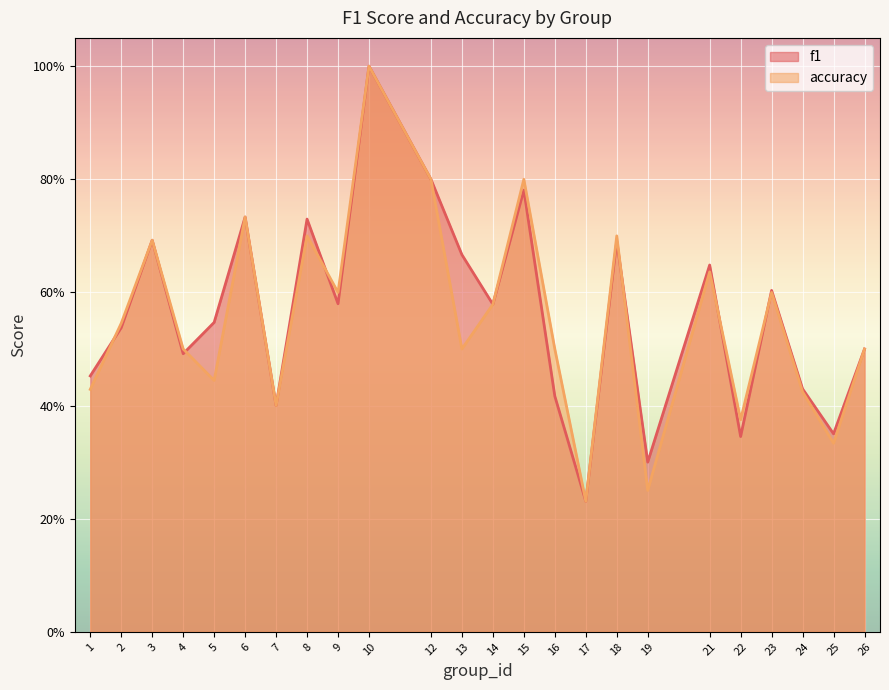

Read the accuracy value at 8.

0.7